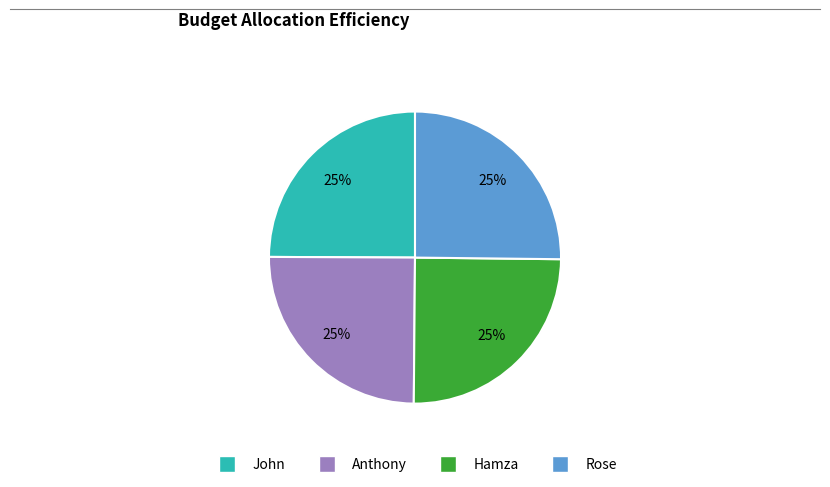

True or false: John accounts for 25% of the total.

True